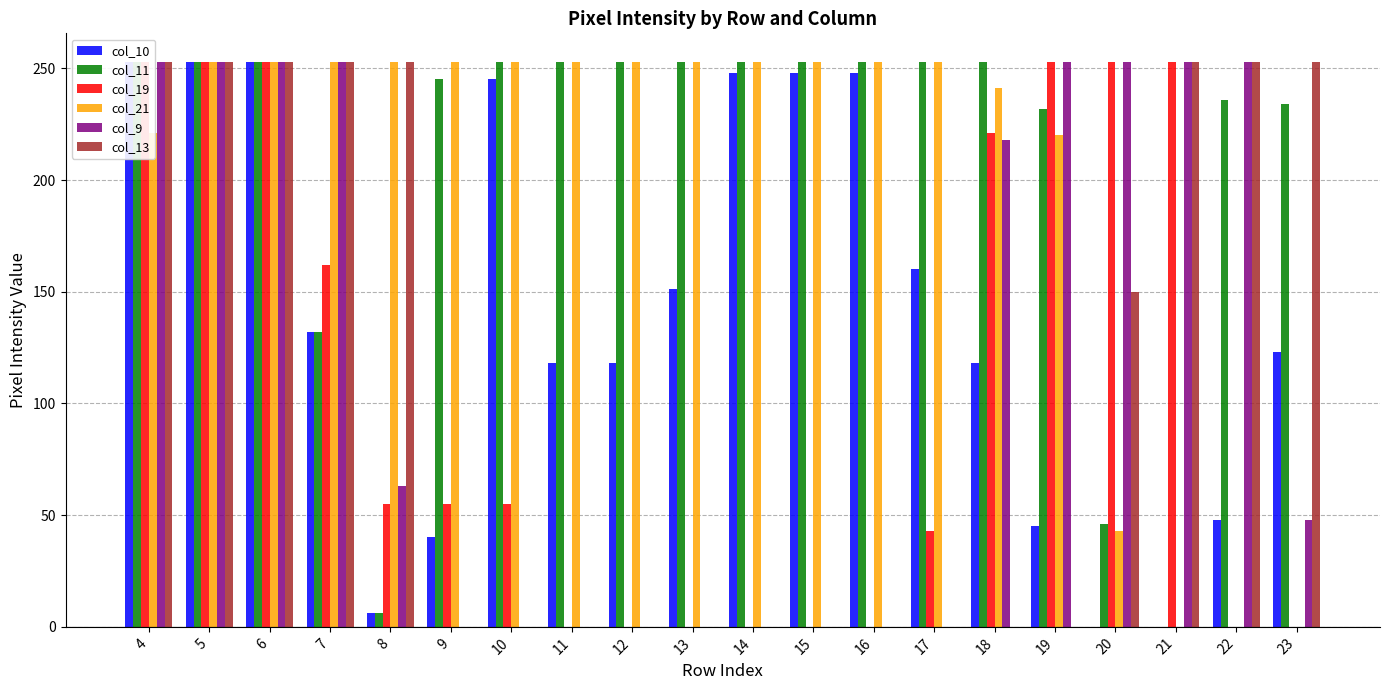

The col_11 series shows 157 at 16. True or false?

False